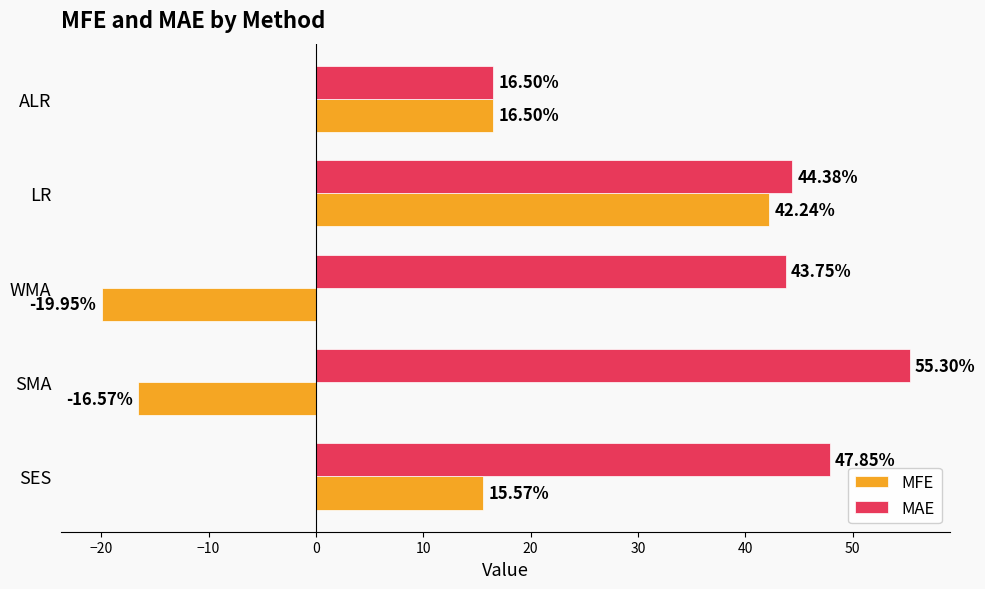

What is the sum of the MAE values at SES and WMA?

91.6